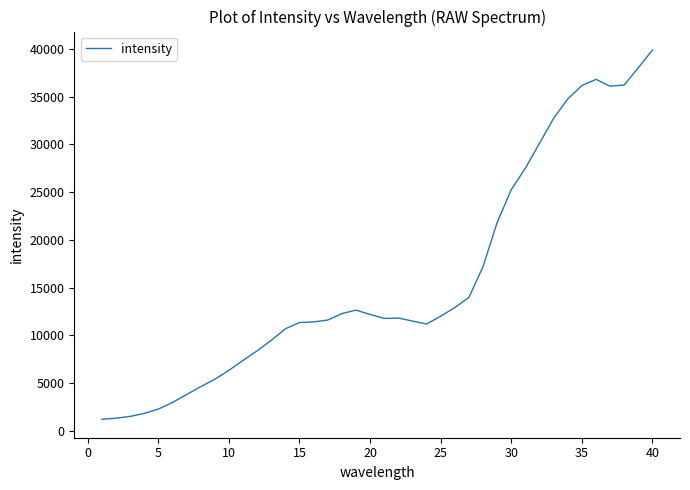

What is the greatest value displayed?

39884